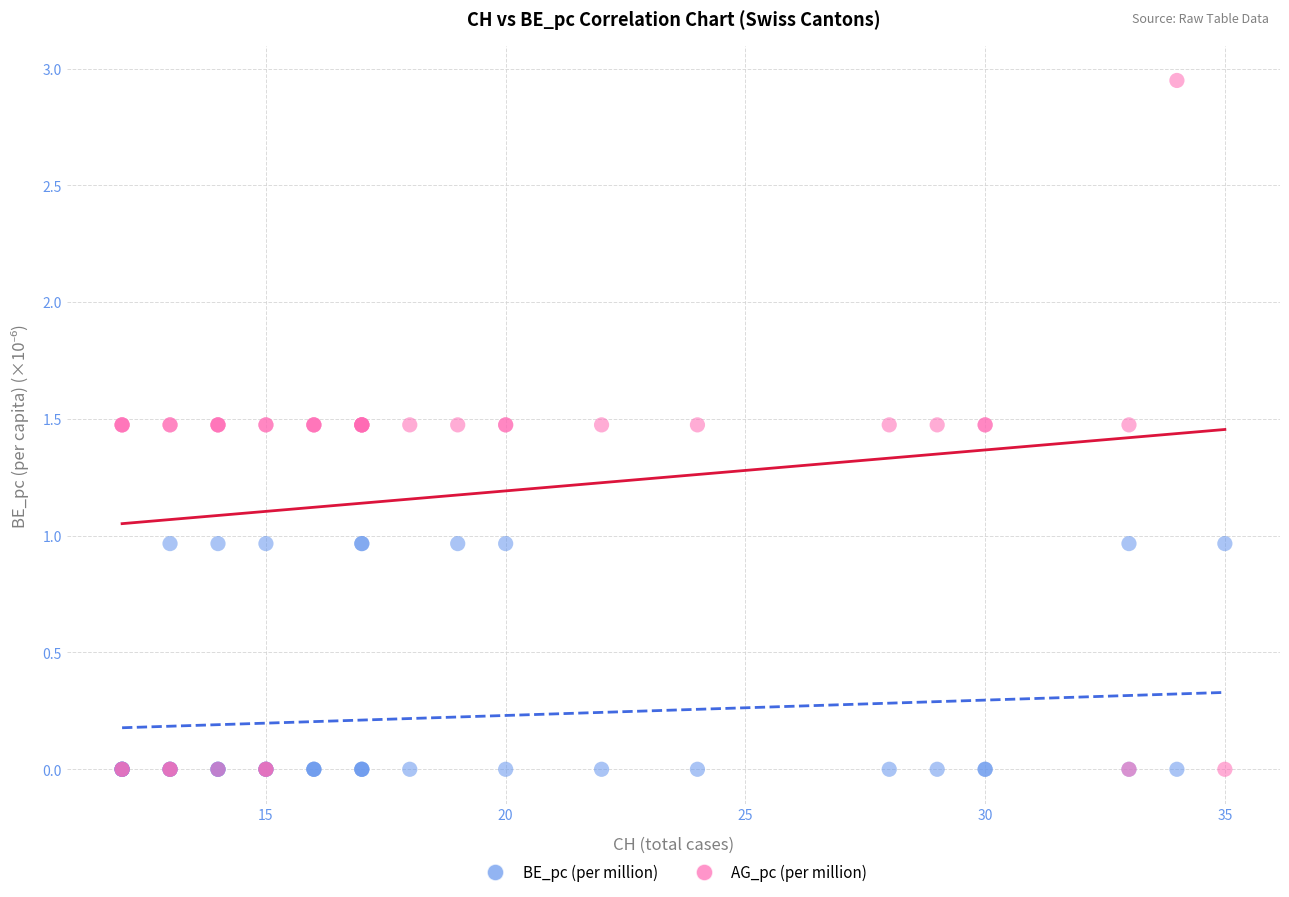

Which series has the largest Y range (max minus min)?

AG_pc (per million)